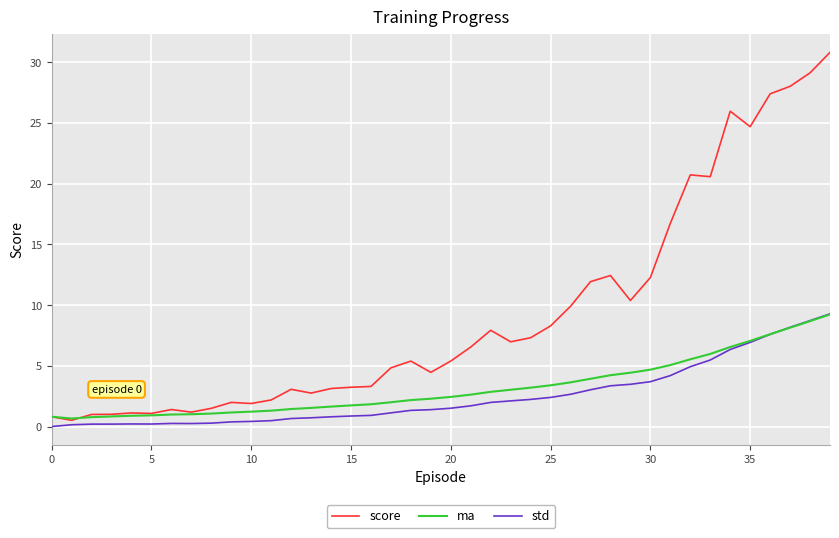

Does the chart display data point markers on the line(s)?

No